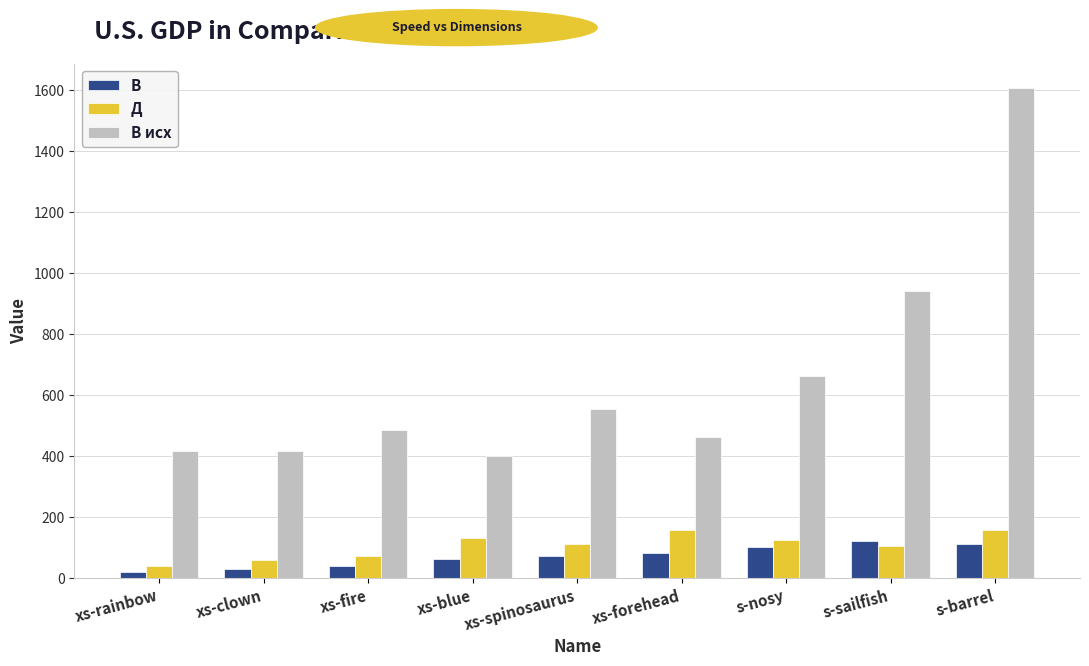

At which category is the sum across all series the highest?

s-barrel